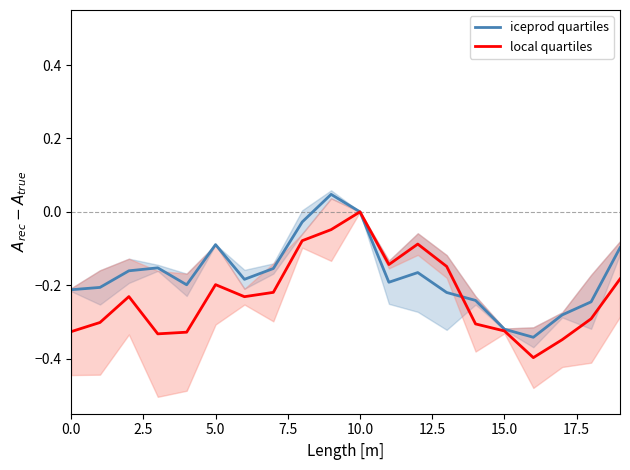

What is the spread (max minus min) of values at 12?

0.1